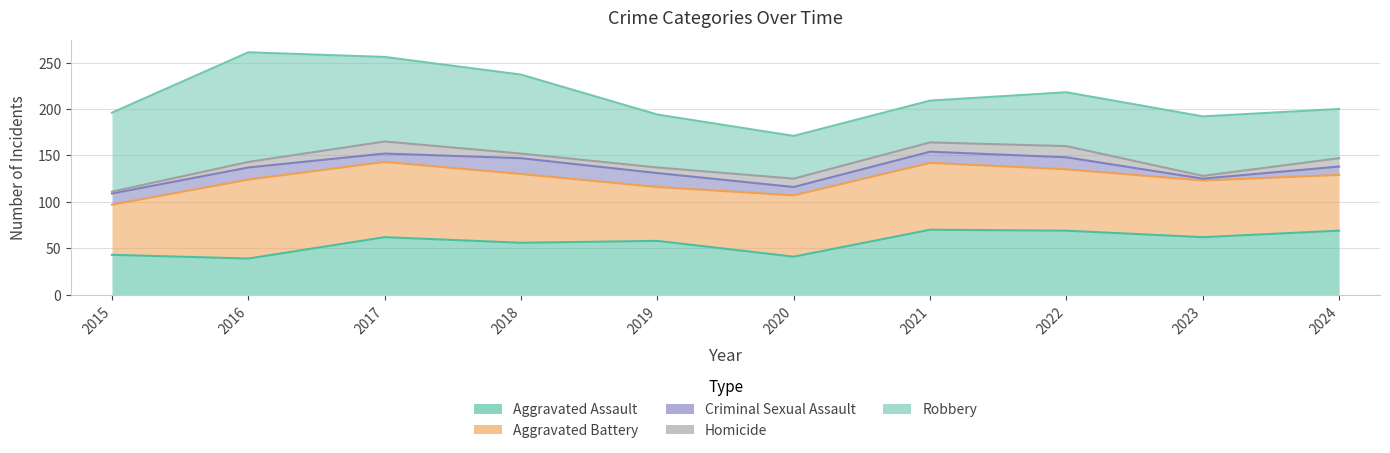

Where does the Criminal Sexual Assault series first go above 12?

2016